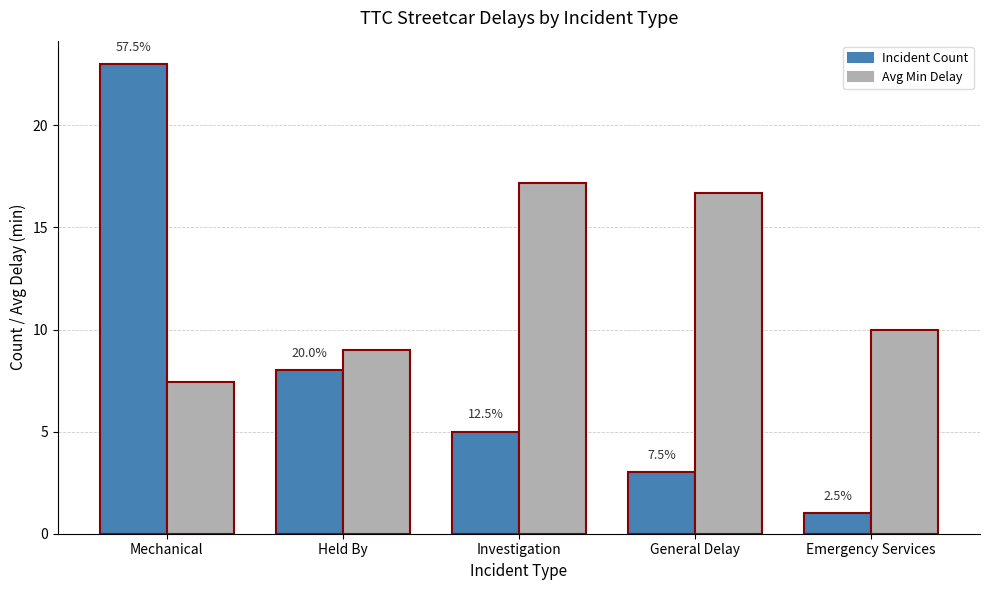

What is the lowest value of the Avg Min Delay series?

7.4